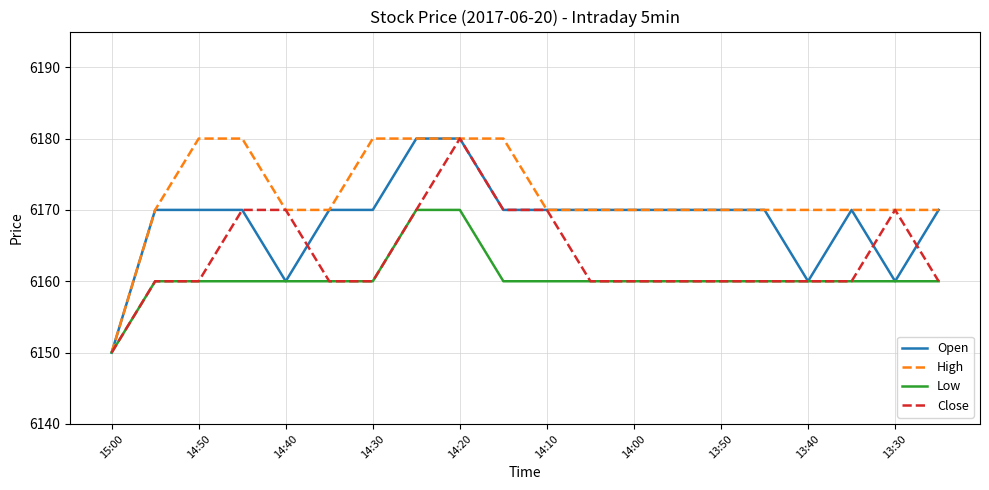

Rank the series by their average value, from highest to lowest.

High, Open, Close, Low